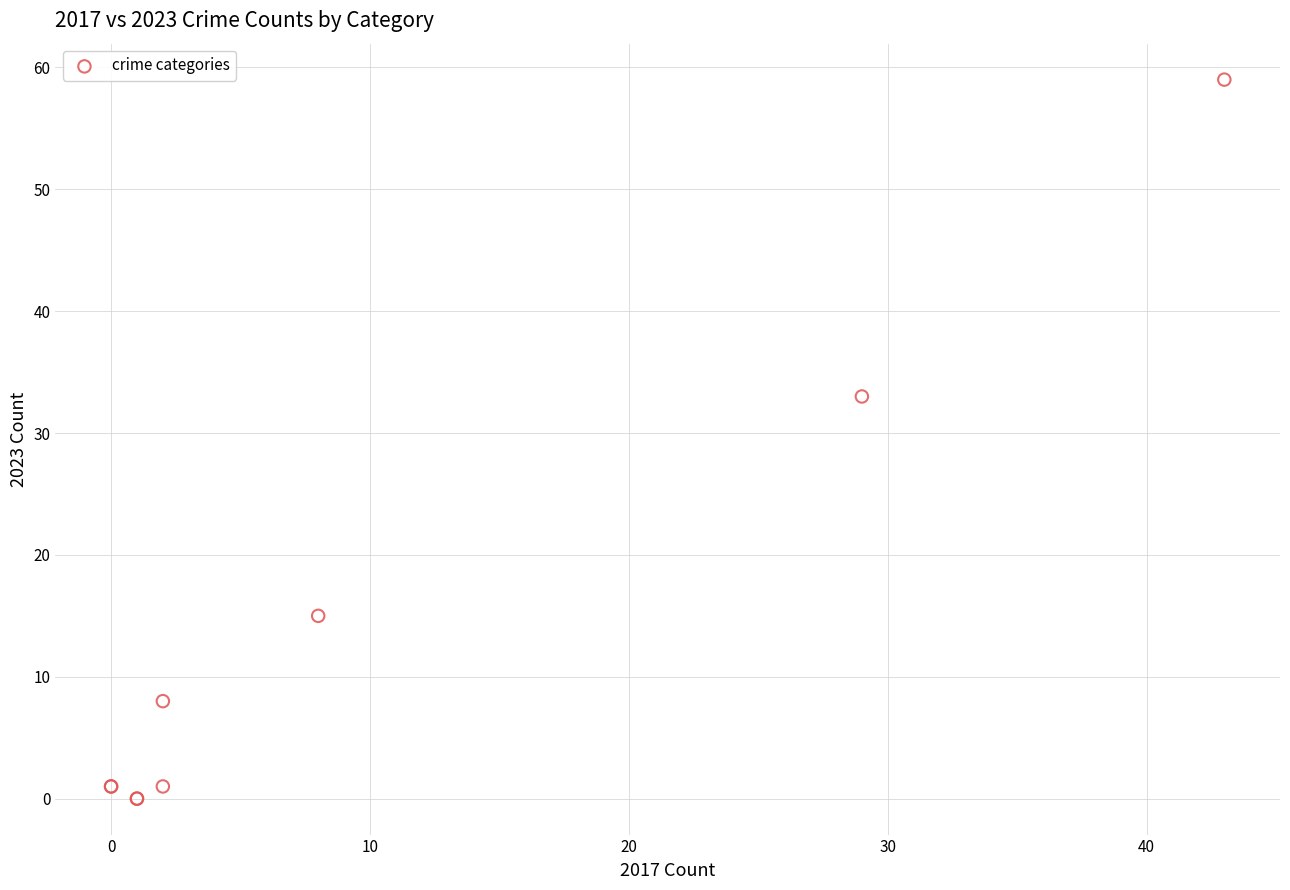

What Y value in the scatter plot is closest to 29?

33